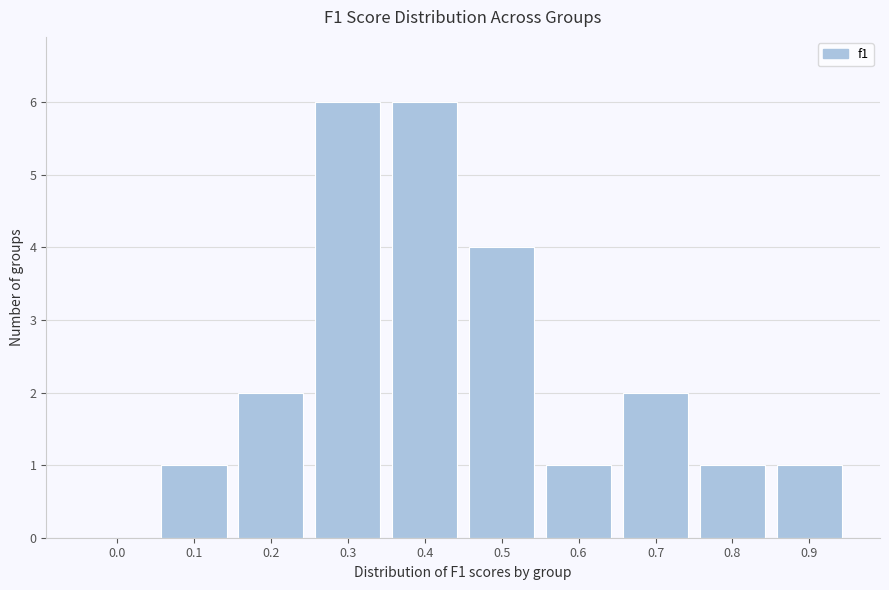

Reading left to right, what are all the values shown in this chart?

0.0=0	0.1=1	0.2=2	0.3=6	0.4=6	0.5=4	0.6=1	0.7=2	0.8=1	0.9=1